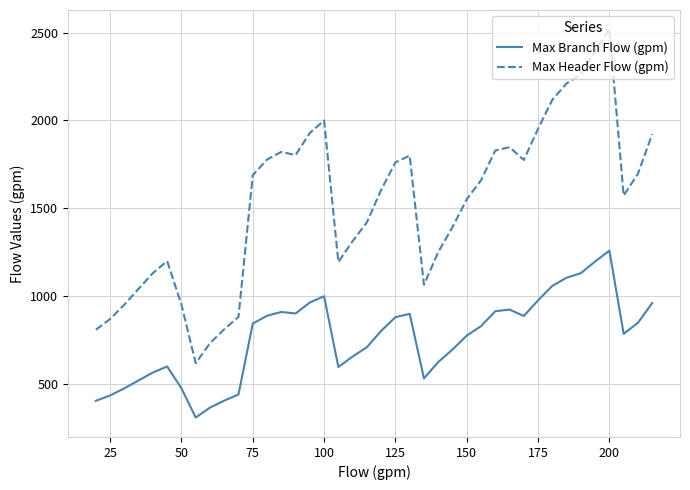

What is the maximum value shown in the chart?

2518.0